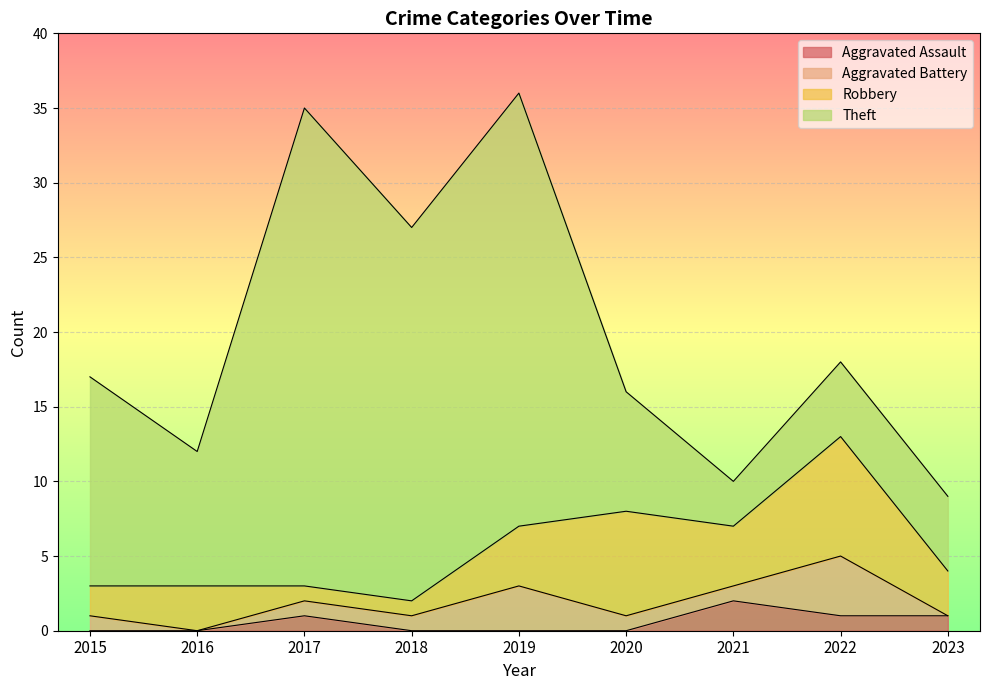

Reading left to right, what are all the values shown in this chart?

Aggravated Assault: 0	0	1	0	0	0	2	1	1
Aggravated Battery: 1	0	1	1	3	1	1	4	0
Robbery: 2	3	1	1	4	7	4	8	3
Theft: 14	9	32	25	29	8	3	5	5